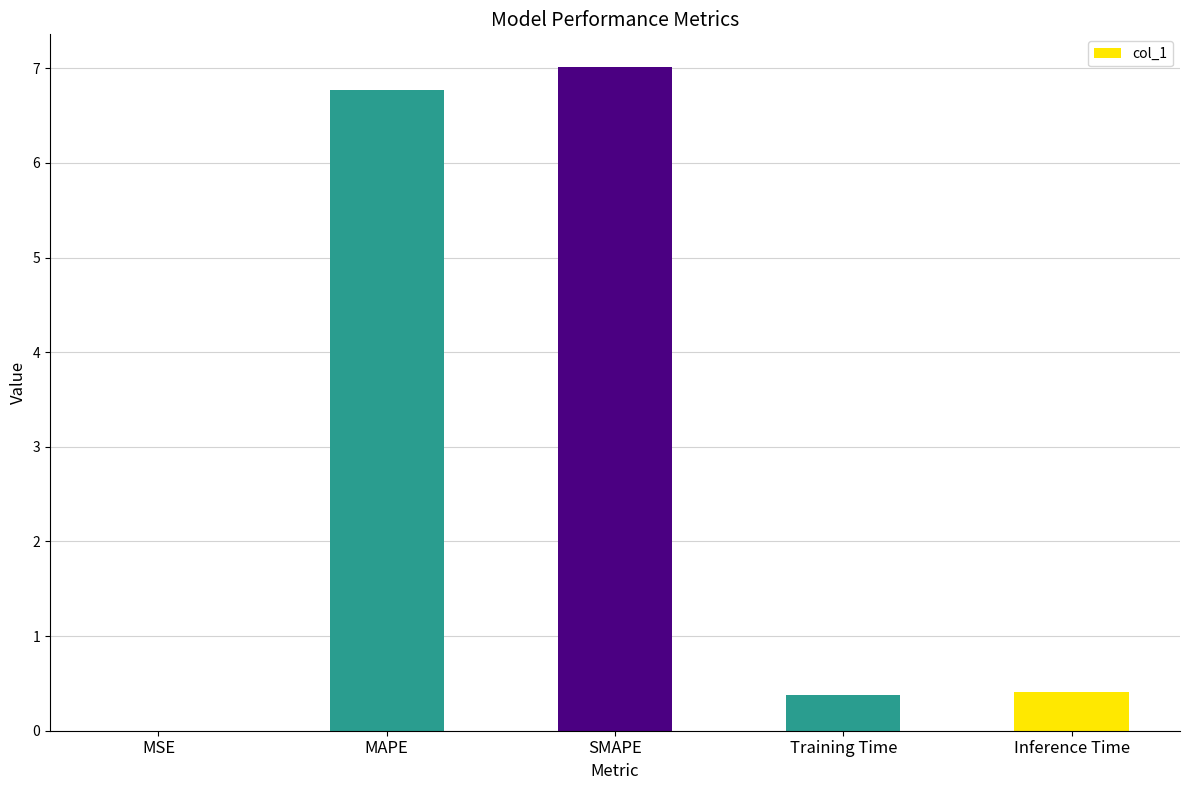

What is the greatest value displayed?

7.0